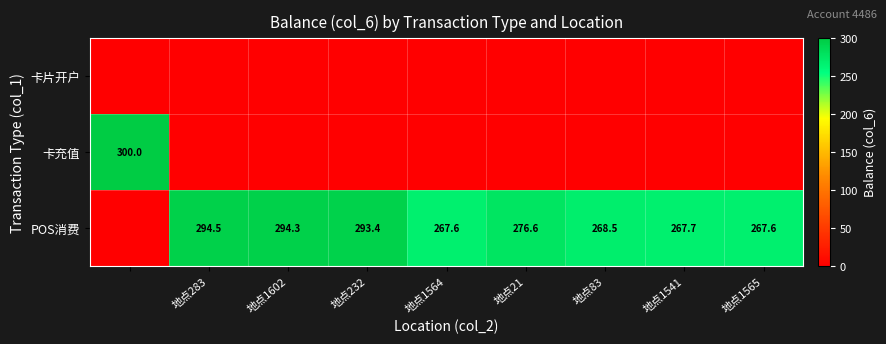

What is the difference between the POS消费 values at 地点283 and 地点21?

17.9